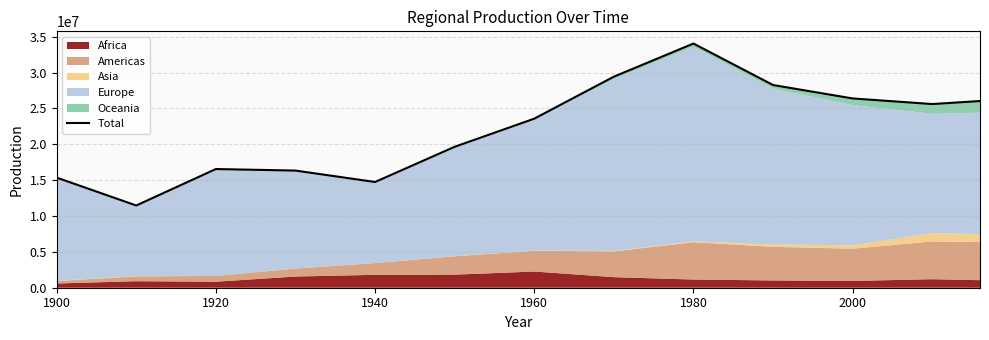

Does the chart have visible grid lines?

Yes